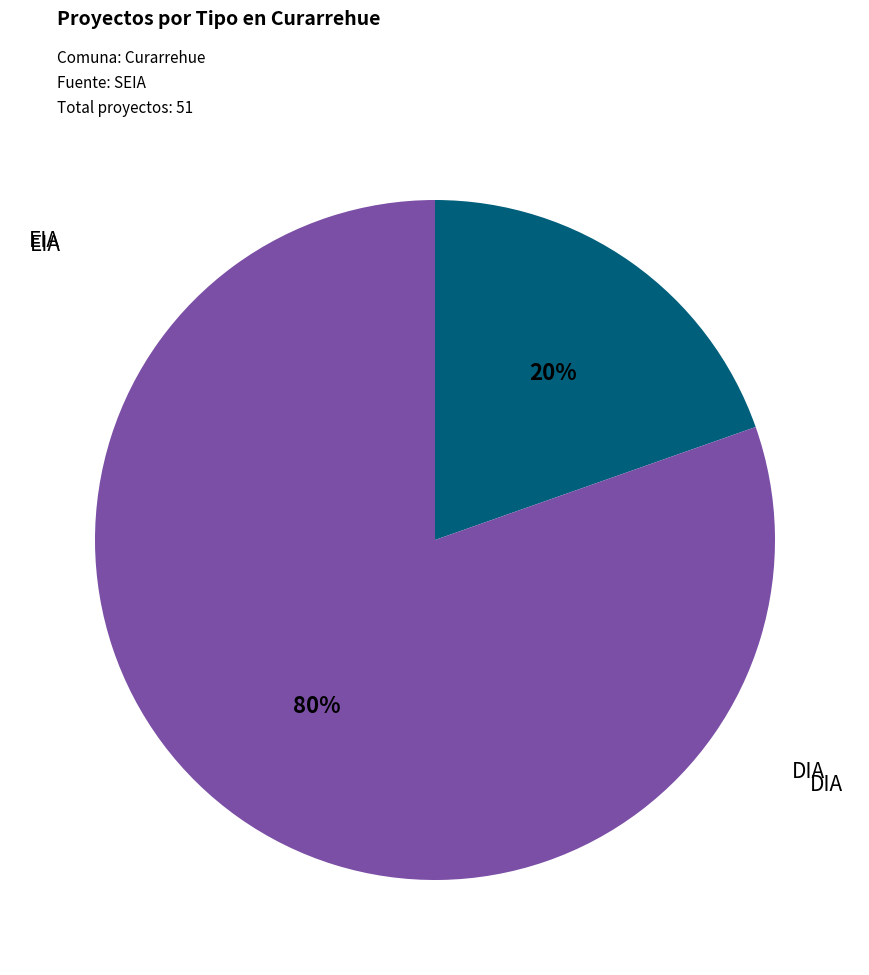

Approximately how many times larger is the value at DIA compared to EIA?

4.1